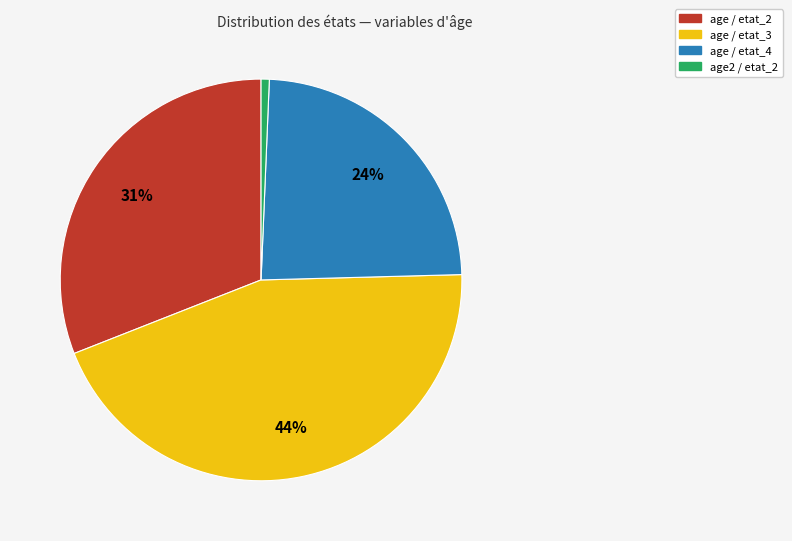

True or false: age / etat_3 accounts for 44% of the total.

True